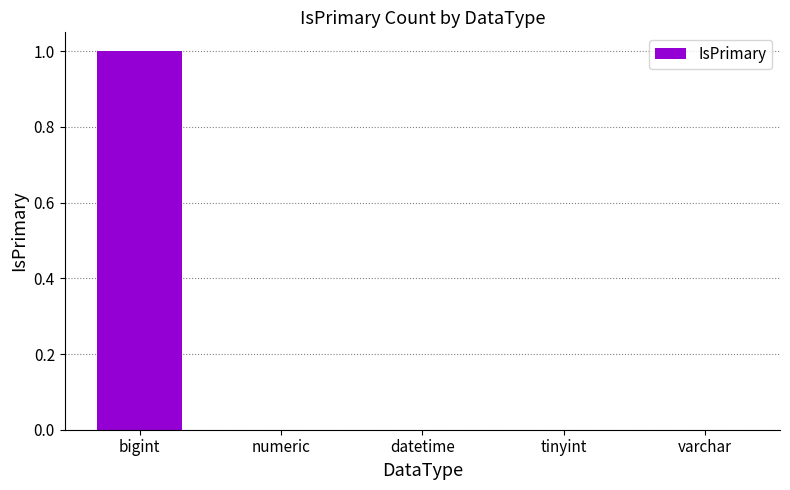

The value at varchar is 0. True or false?

True